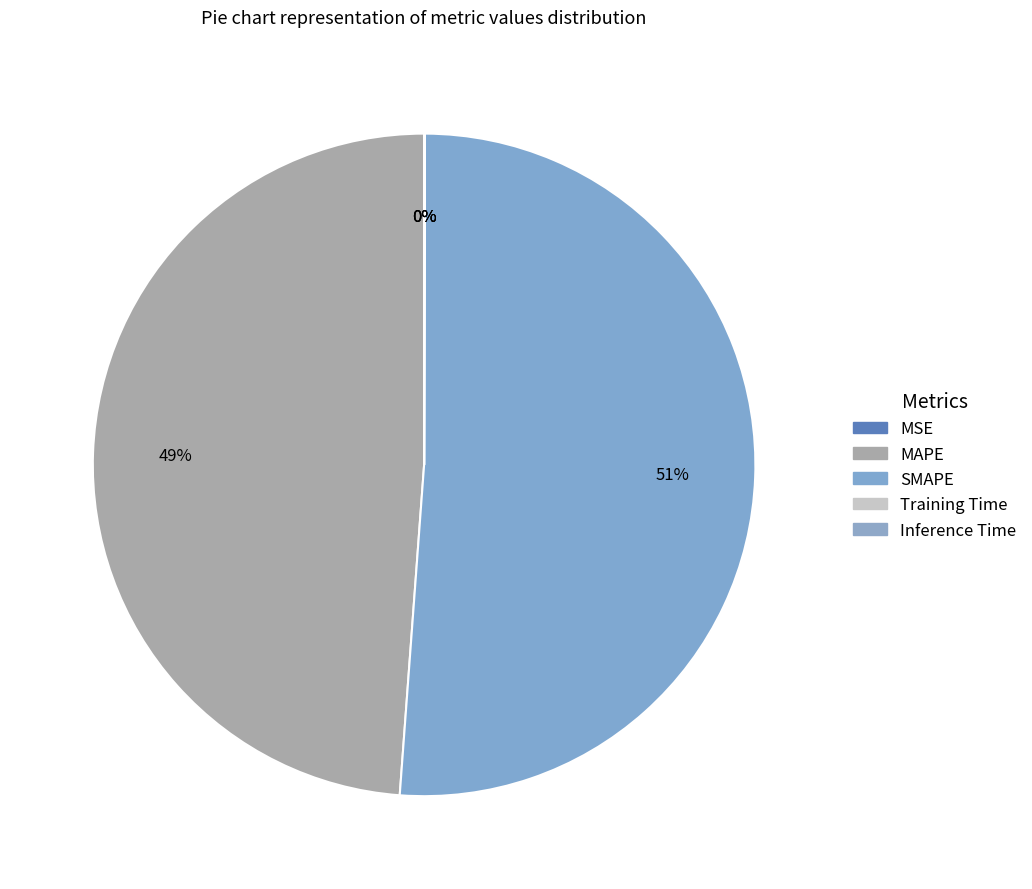

Which slice is the largest?

SMAPE